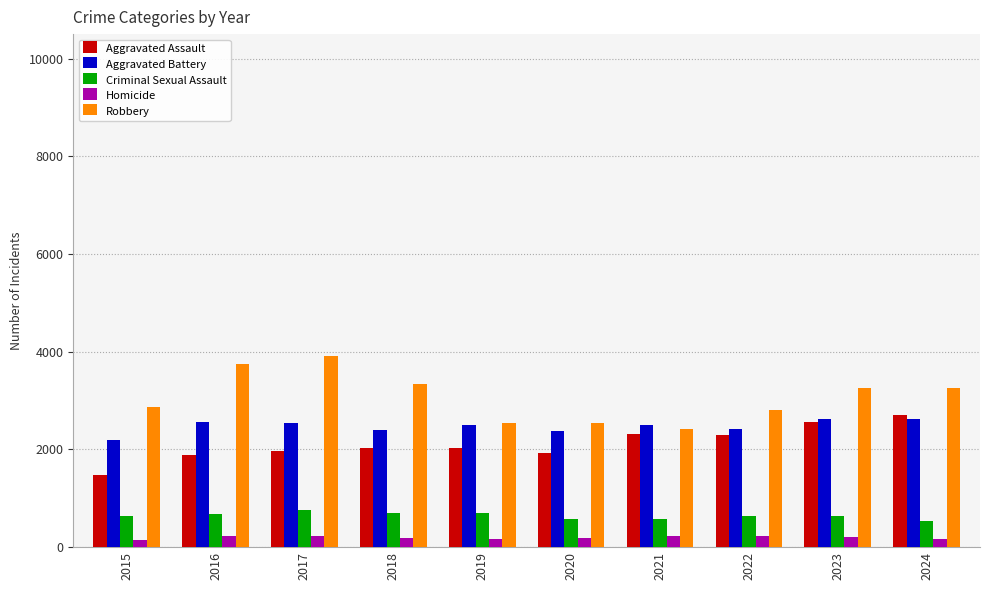

What is the difference between the Aggravated Battery values at 2022 and 2020?

46